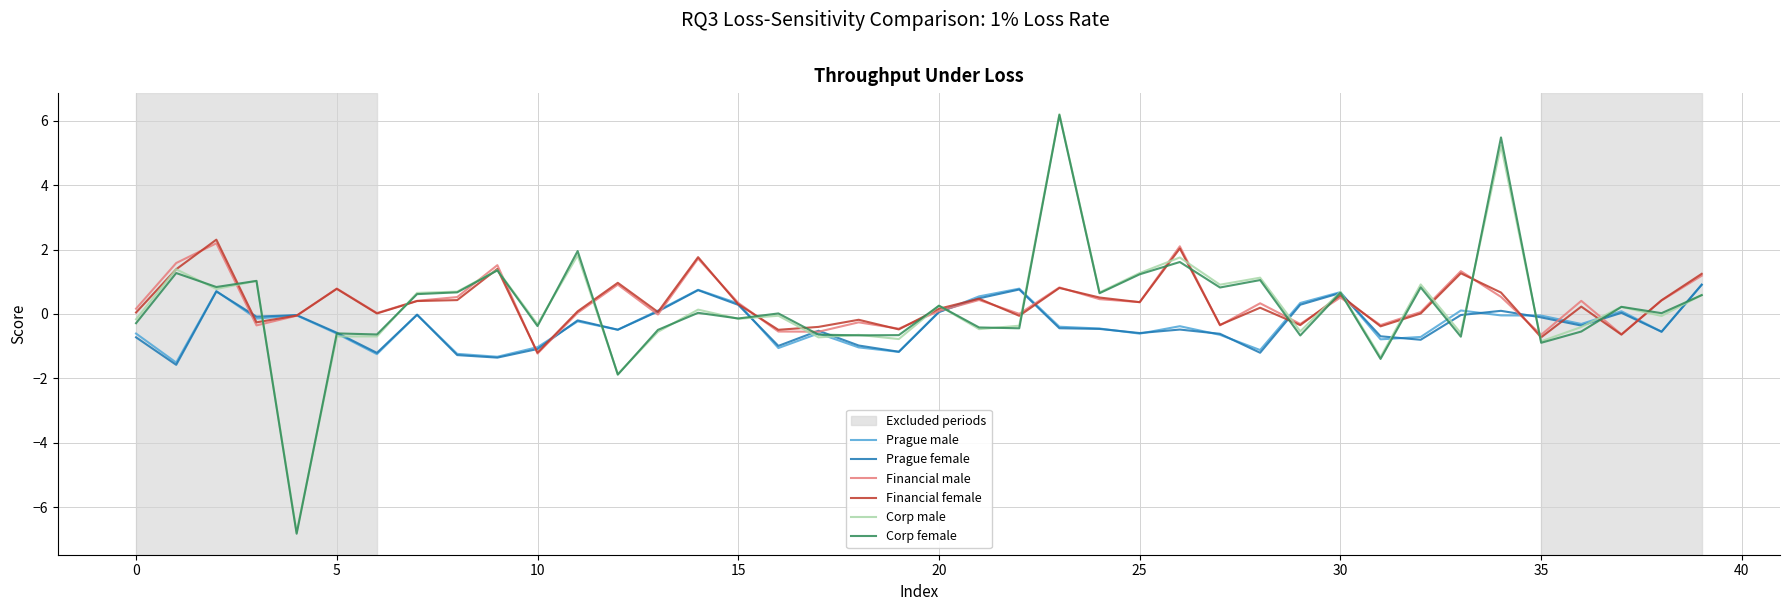

How many distinct data groups are displayed?

6